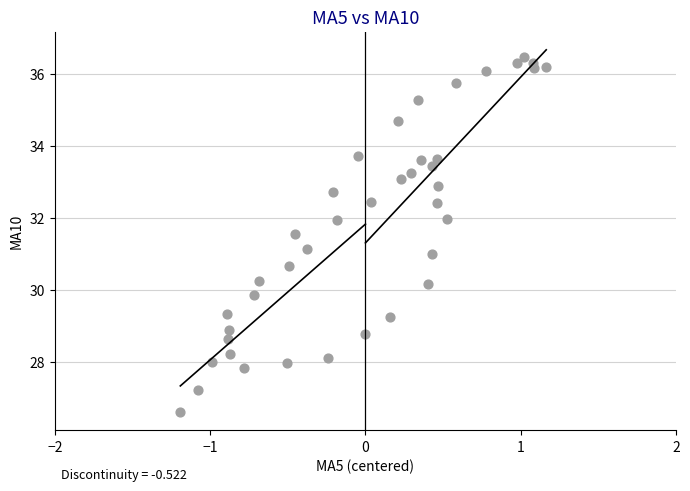

What is the range of X values (max minus min)?

2.4